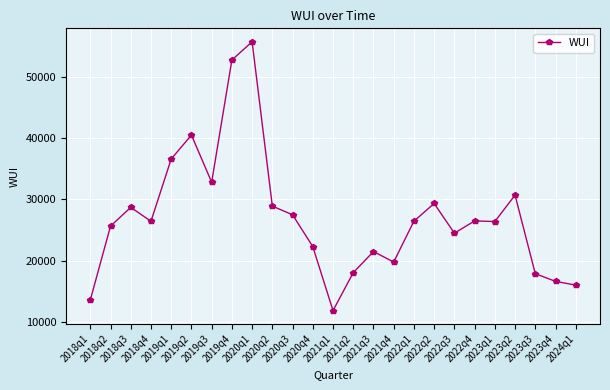

Is it true that the value at 2019q2 is 8213.1?

False